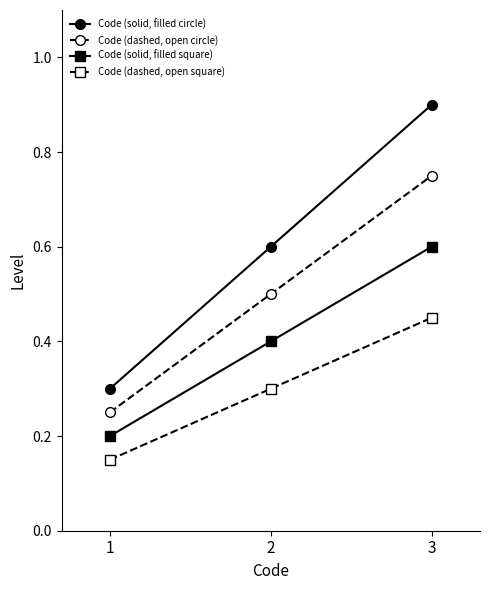

What is the greatest value displayed?

0.9